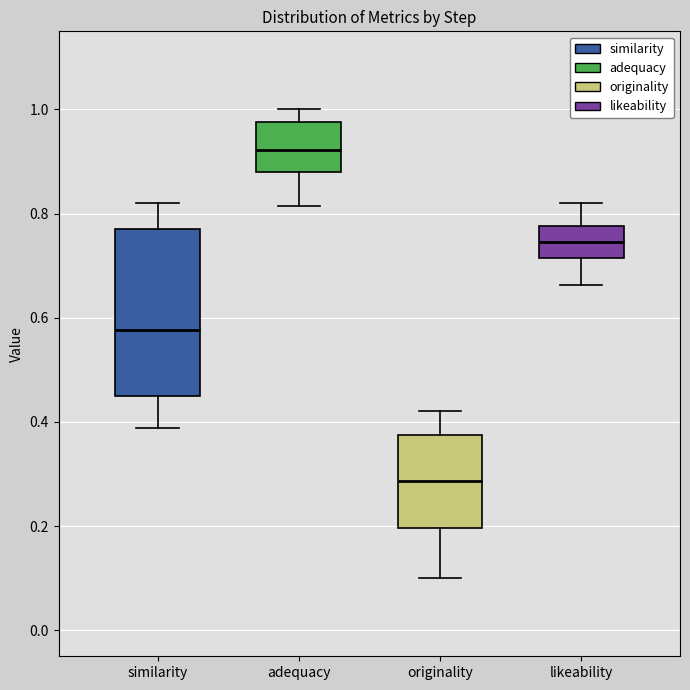

Reading left to right, transcribe this box plot: for each box, give where its median line is, the range the box spans, and where its two whiskers end, as read against the y-axis. The values are not printed on the chart, so give them approximately, as read against the axis.

similarity: median 0.58, box 0.44 to 0.76, whiskers 0.38 to 0.82
adequacy: median 0.92, box 0.88 to 0.98, whiskers 0.82 to 1.00
originality: median 0.28, box 0.20 to 0.38, whiskers 0.10 to 0.42
likeability: median 0.74, box 0.72 to 0.78, whiskers 0.66 to 0.82